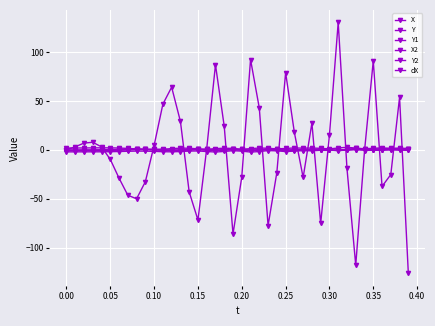

How many lines are shown in the chart?

6